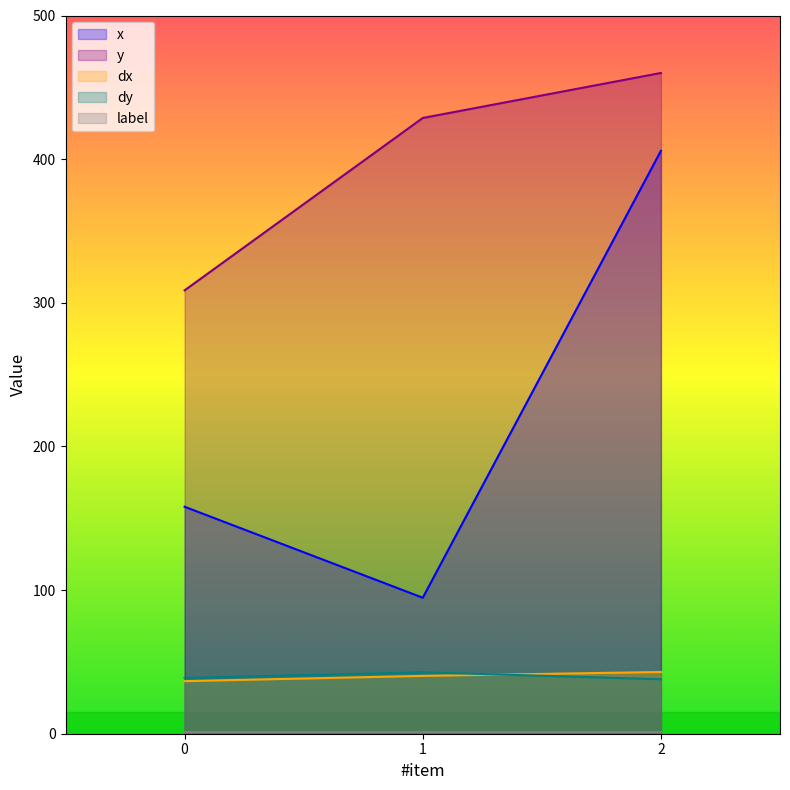

How many distinct data groups are displayed?

5